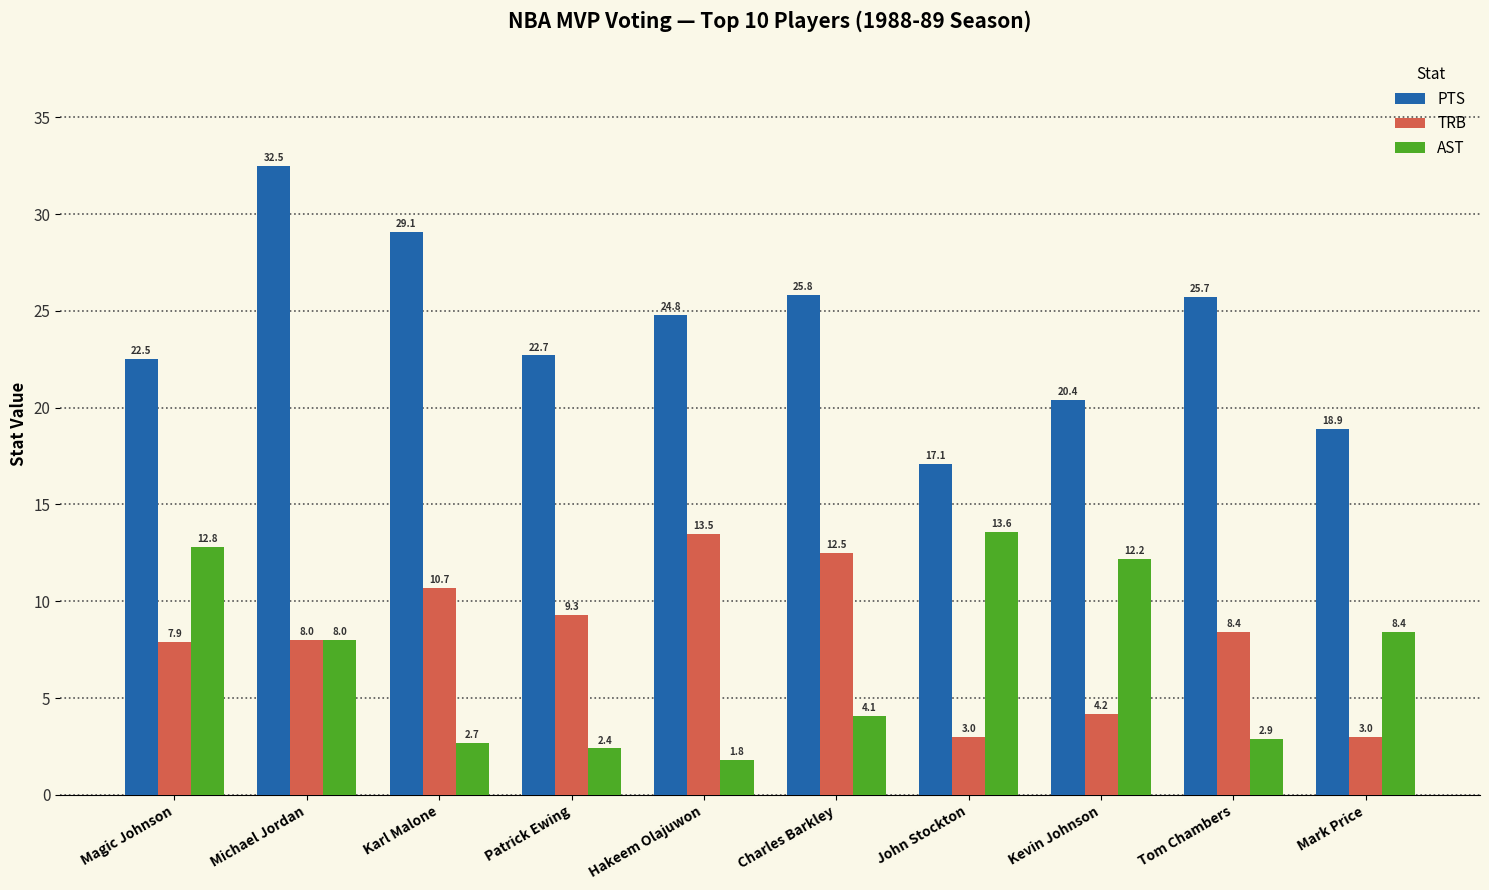

Is it true that AST equals 12.8 at Magic Johnson?

True